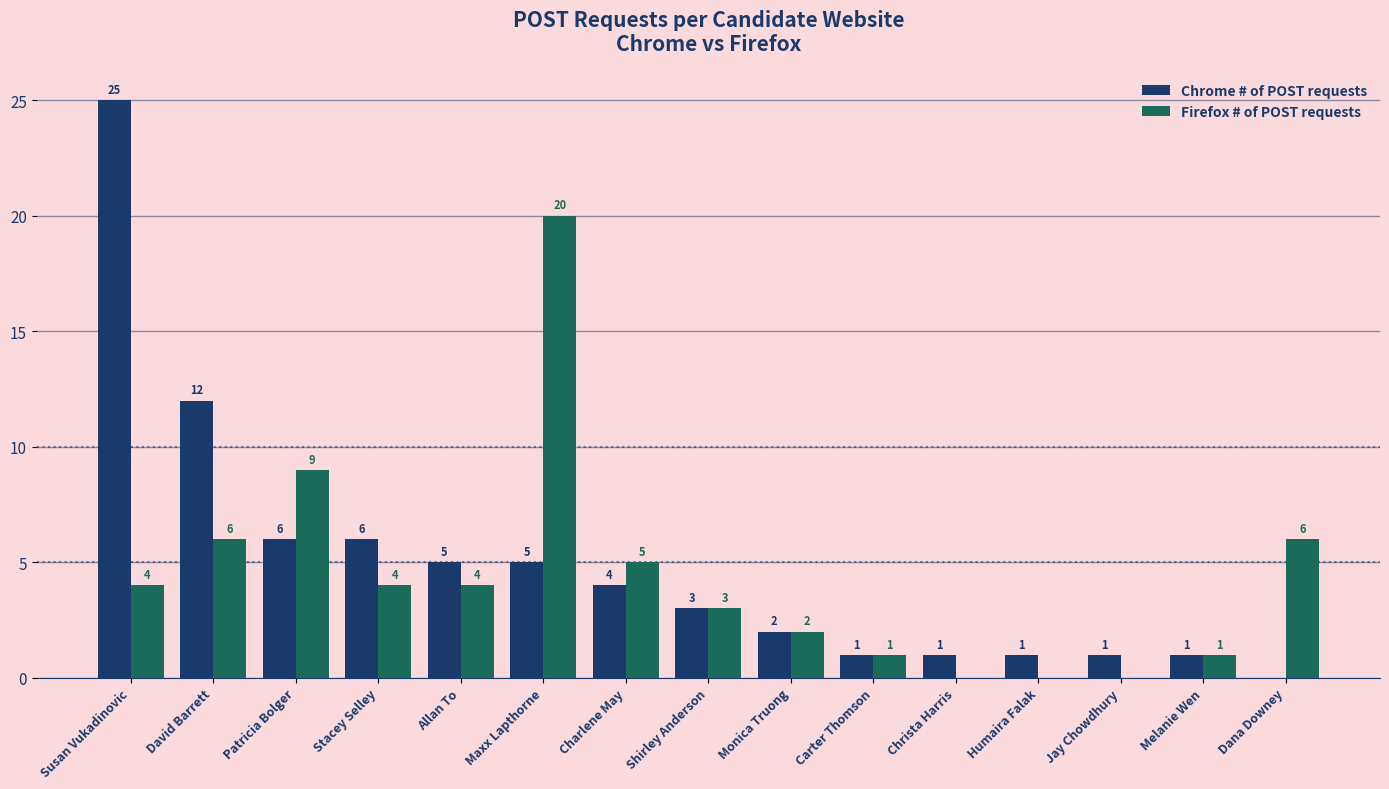

Reading left to right, extract all data points from this chart.

Chrome # of POST requests: Susan Vukadinovic=25	David Barrett=12	Patricia Bolger=6	Stacey Selley=6	Allan To=5	Maxx Lapthorne=5	Charlene May=4	Shirley Anderson=3	Monica Truong=2	Carter Thomson=1	Christa Harris=1	Humaira Falak=1	Jay Chowdhury=1	Melanie Wen=1	Dana Downey=0
Firefox # of POST requests: Susan Vukadinovic=4	David Barrett=6	Patricia Bolger=9	Stacey Selley=4	Allan To=4	Maxx Lapthorne=20	Charlene May=5	Shirley Anderson=3	Monica Truong=2	Carter Thomson=1	Christa Harris=0	Humaira Falak=0	Jay Chowdhury=0	Melanie Wen=1	Dana Downey=6